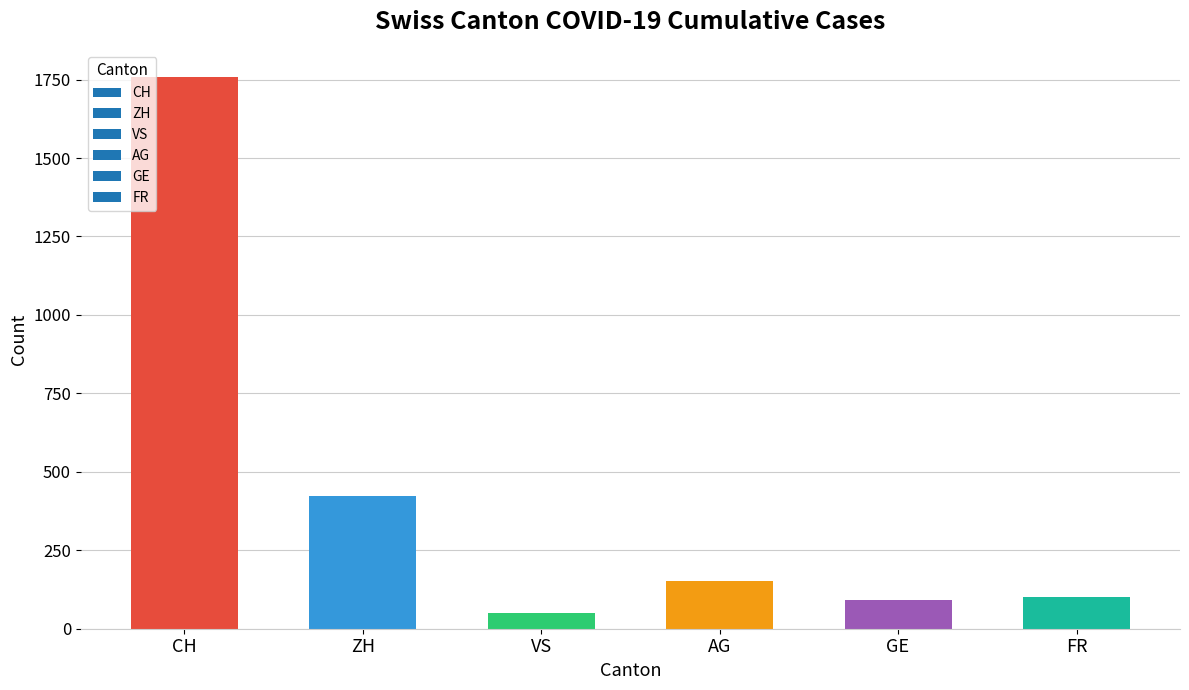

What is the value of the 5th bar from the left?

92